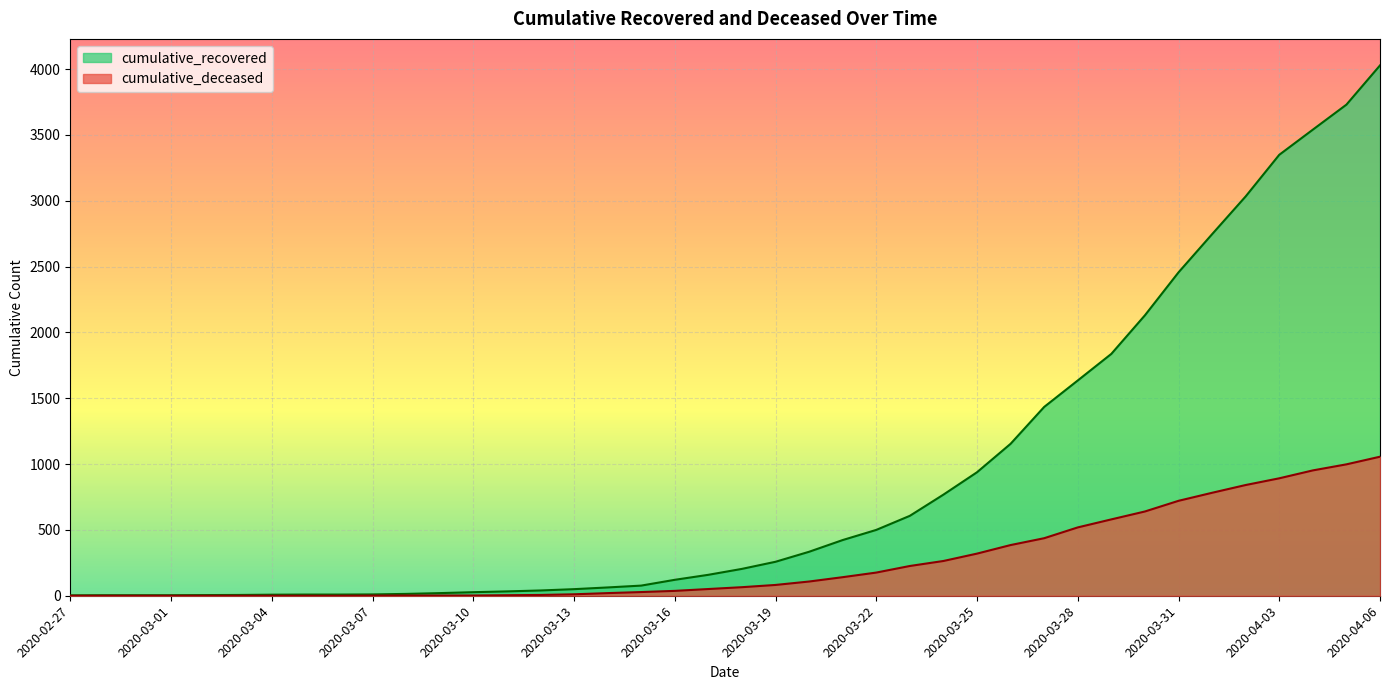

True or false: cumulative_recovered has more than 0 points higher than both neighbors.

False